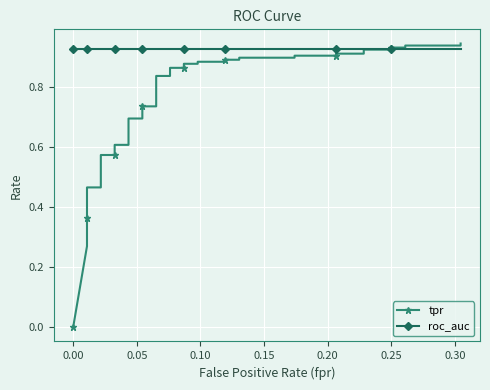

How many intersections are there between tpr and roc_auc?

1